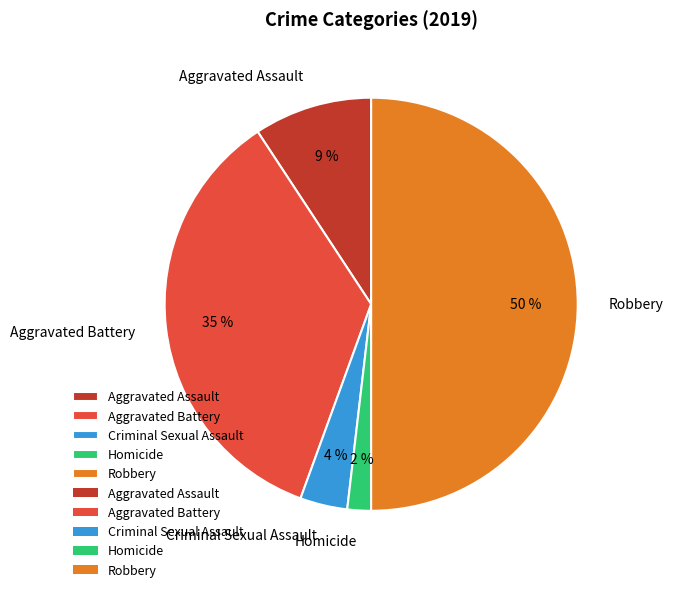

How many segments does this pie chart have?

5